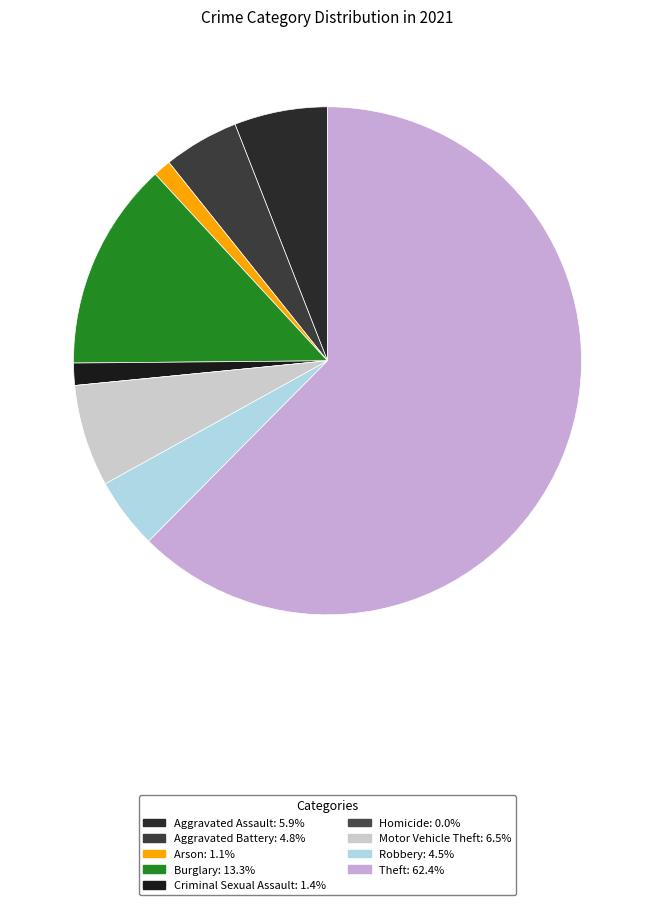

How many slices are in this pie chart?

9